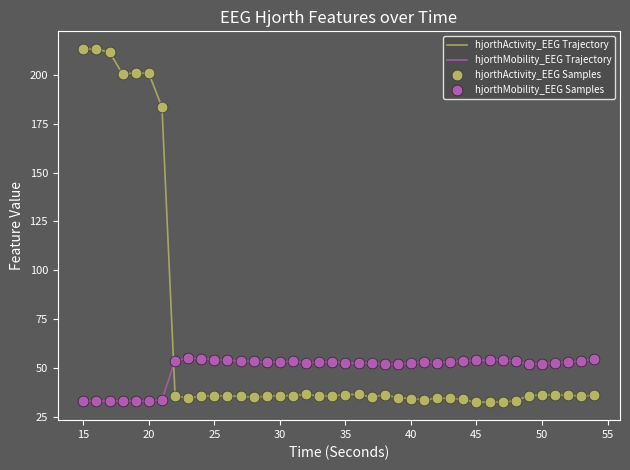

Which series has the widest spread of values?

hjorthActivity_EEG Trajectory